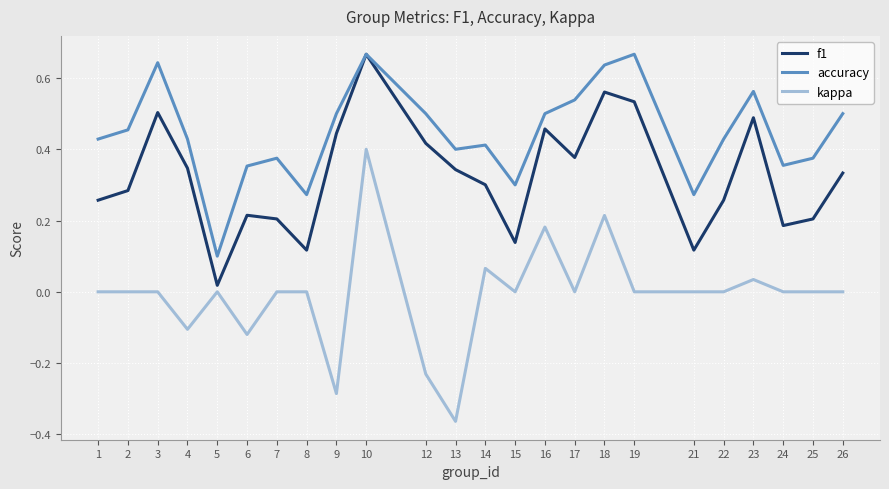

True or false: accuracy and kappa cross at least once.

False